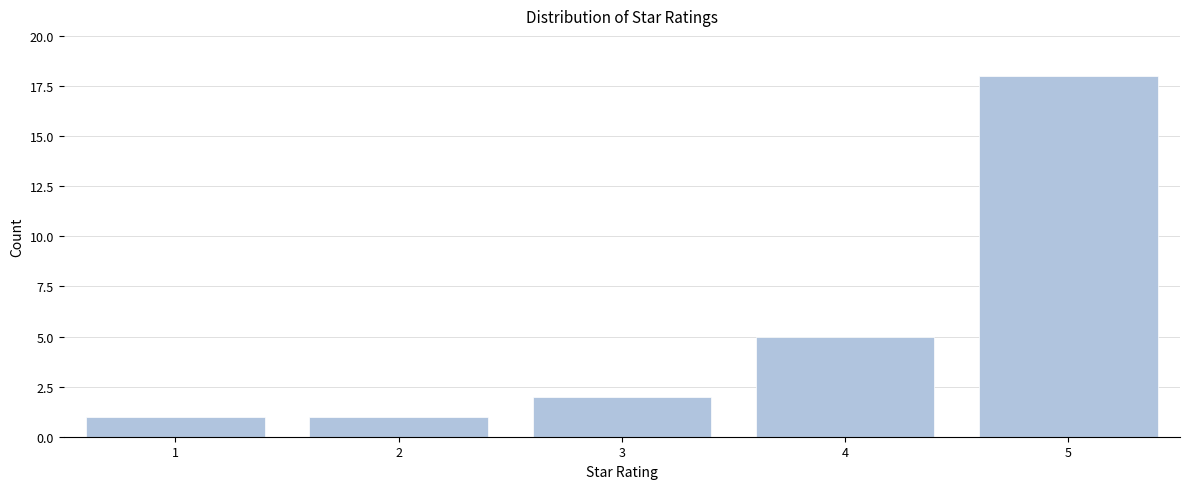

Reading left to right, list all the values displayed in this chart.

1=1	2=1	3=2	4=5	5=18